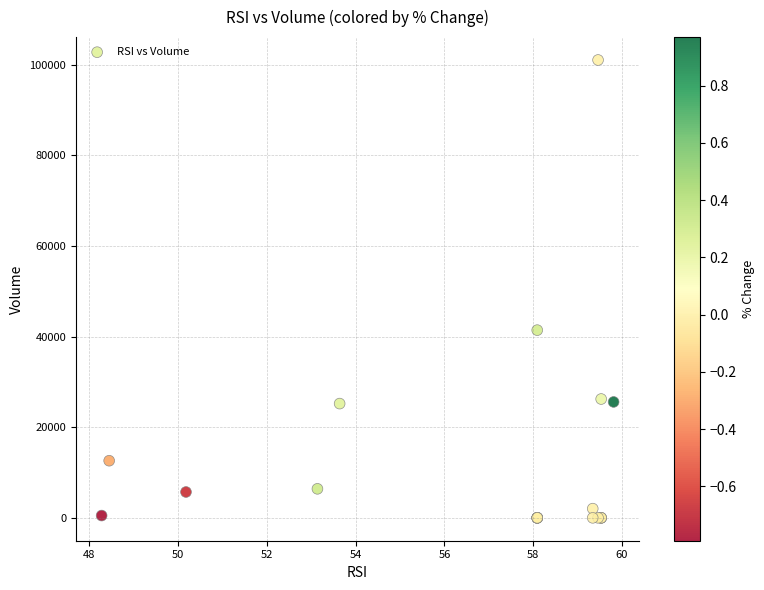

What Y value in the scatter plot is closest to 50500?

41406